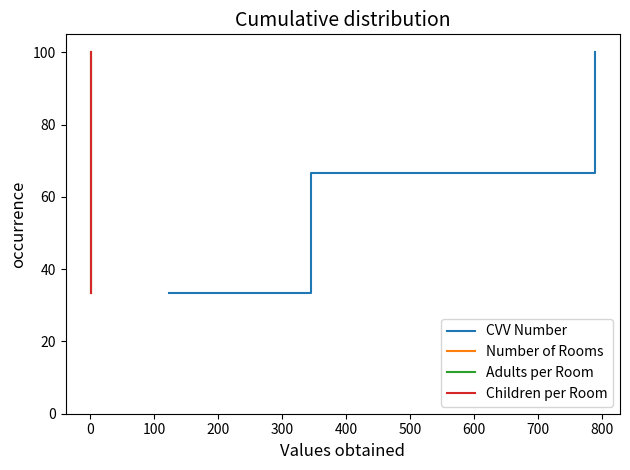

Reading right to left, list all the values displayed in this chart.

CVV Number: 100.0	66.7	66.7	33.3	33.3
Number of Rooms: 100.0	66.7	66.7	33.3	33.3
Adults per Room: 100.0	66.7	66.7	33.3	33.3
Children per Room: 100.0	66.7	66.7	33.3	33.3